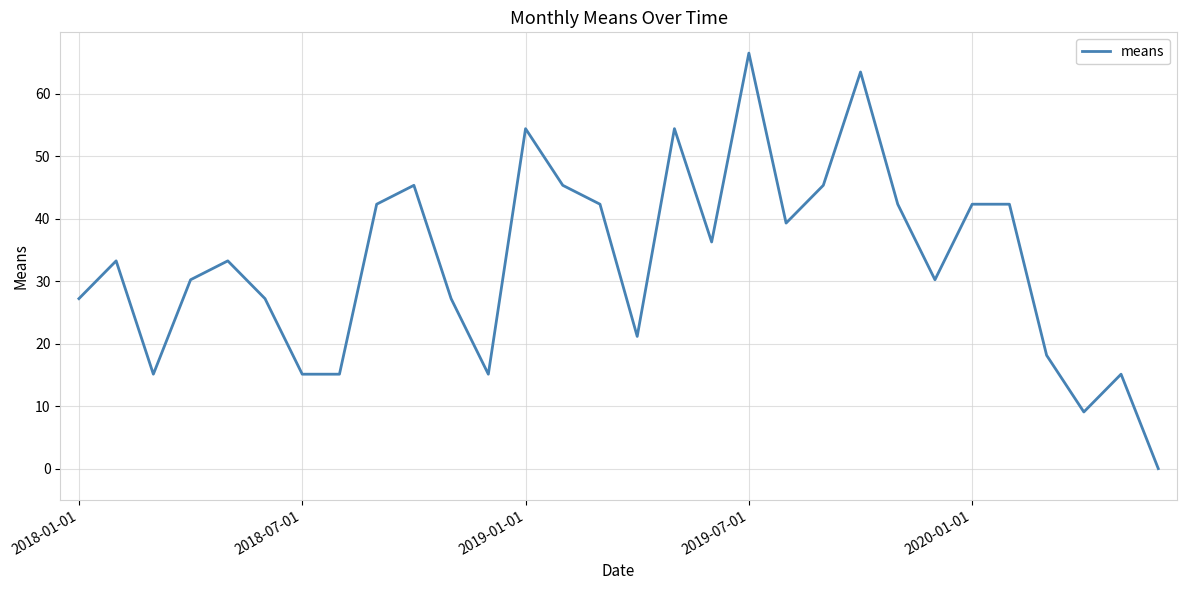

What is the difference between the maximum and minimum values?

66.5